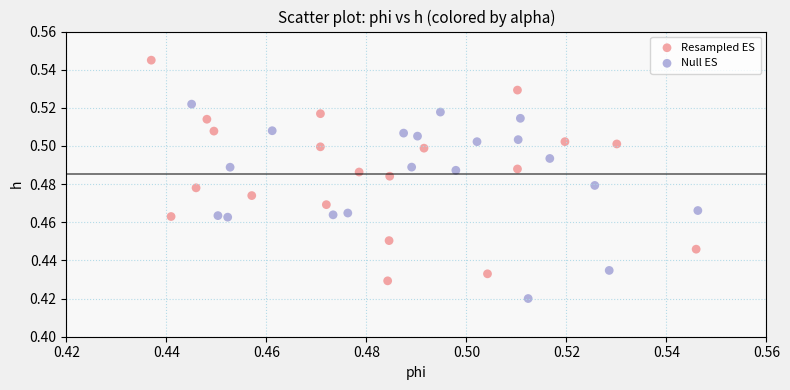

Which series has the largest Y range (max minus min)?

Resampled ES